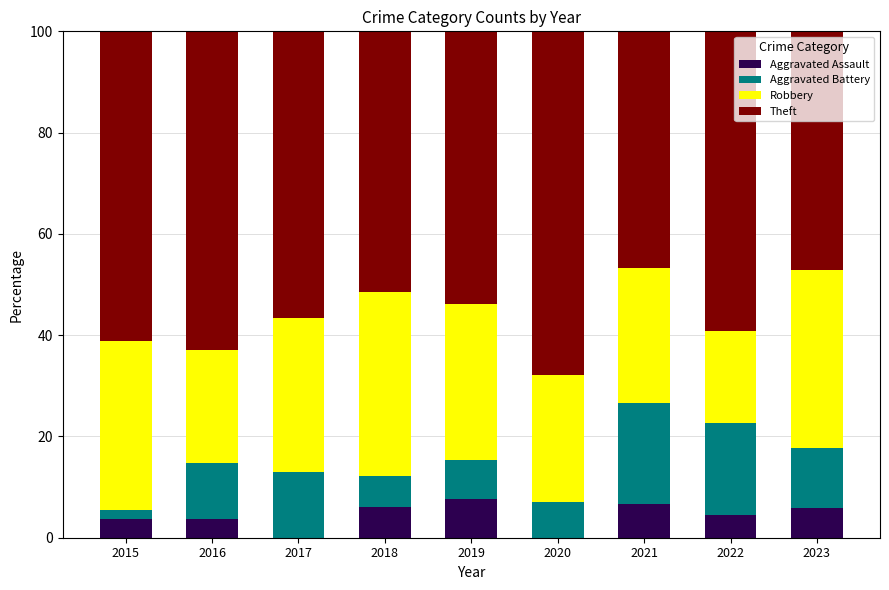

What are all the series names shown in the legend?

Aggravated Assault, Aggravated Battery, Robbery, Theft